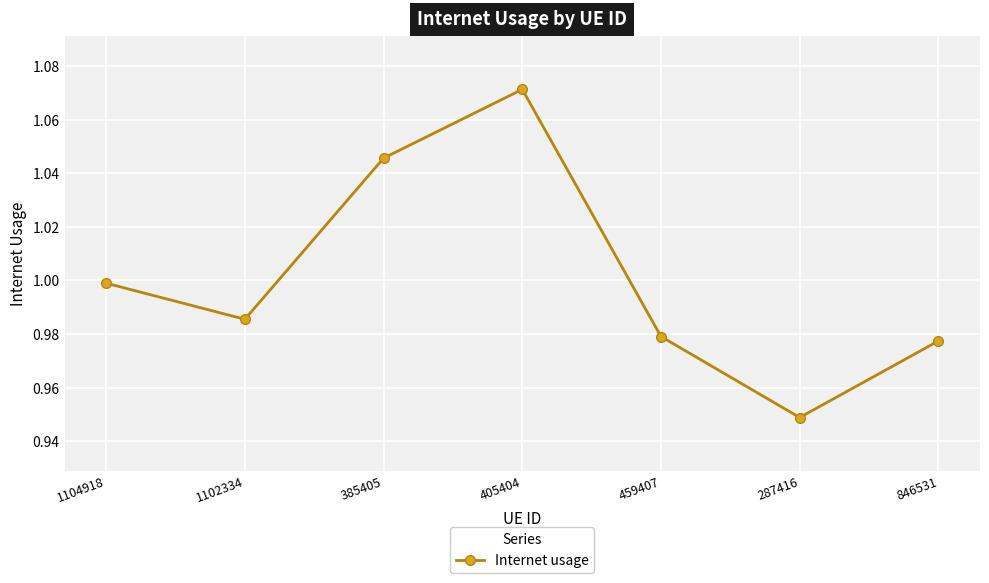

What is the label of the 4th point from the right?

405404